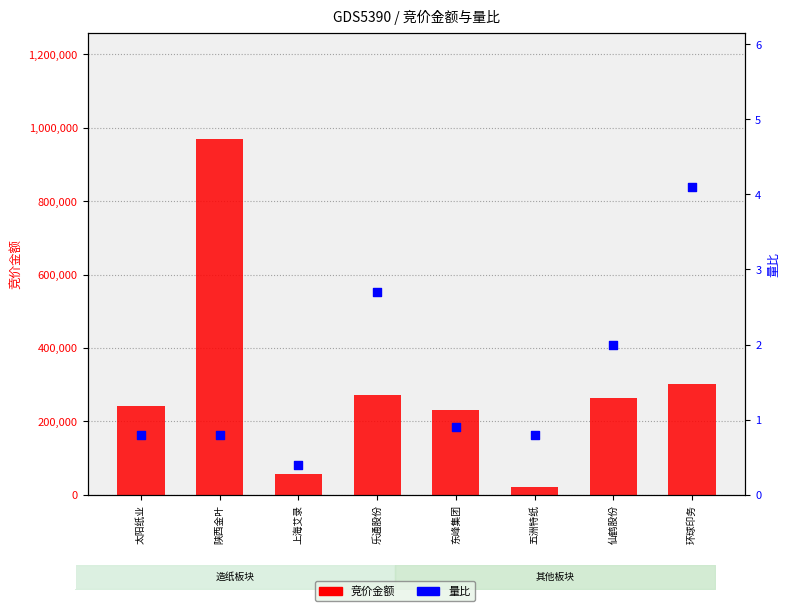

At which category is the sum across all series the highest?

陕西金叶